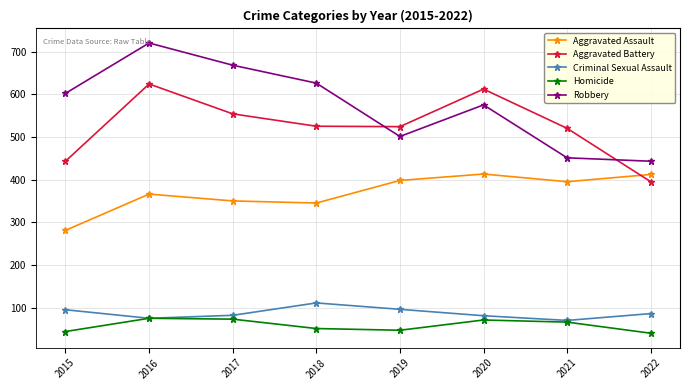

True or false: Aggravated Assault has more than 0 interior local peaks.

True